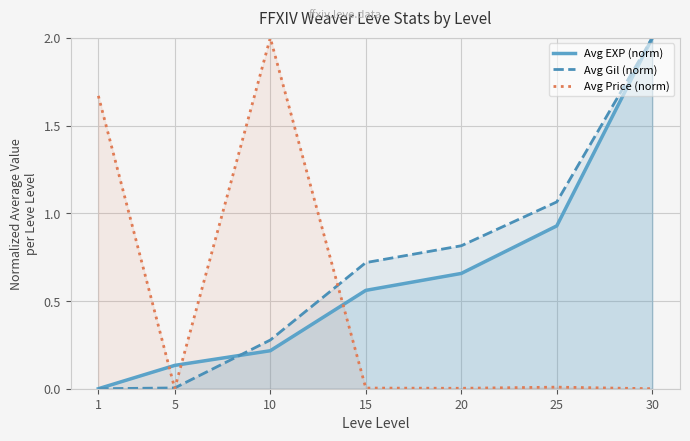

List the series in order of their peak value, highest first.

Avg EXP (norm), Avg Gil (norm), Avg Price (norm)